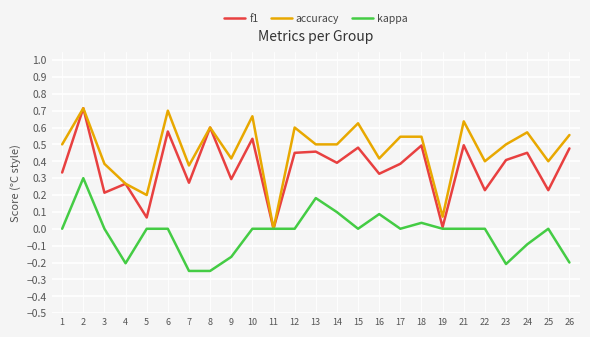

At 10, list the series in order from smallest to largest.

kappa, f1, accuracy